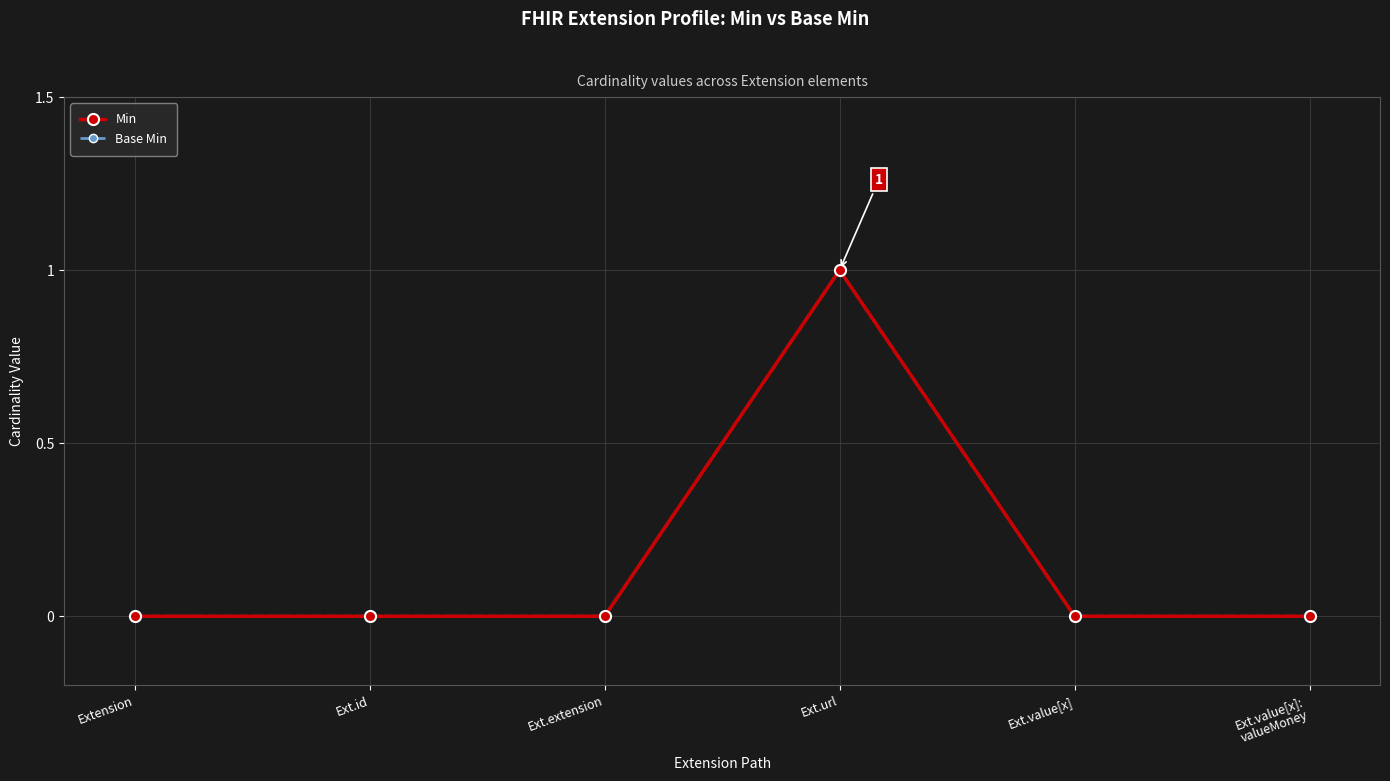

What is the label of the 6th point from the left?

Ext.value[x]:
valueMoney